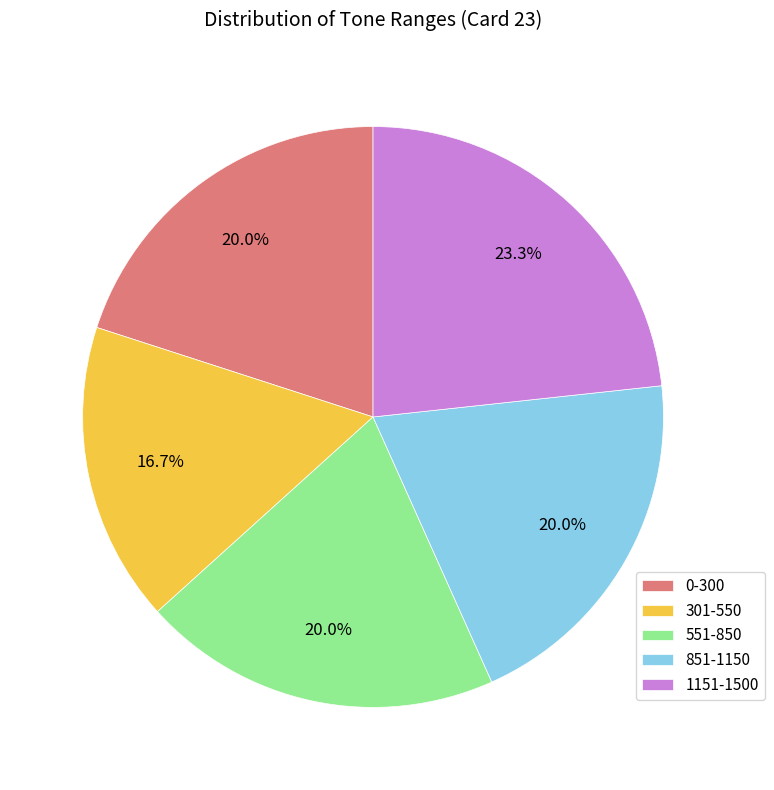

What is the largest slice in the pie chart?

1151-1500